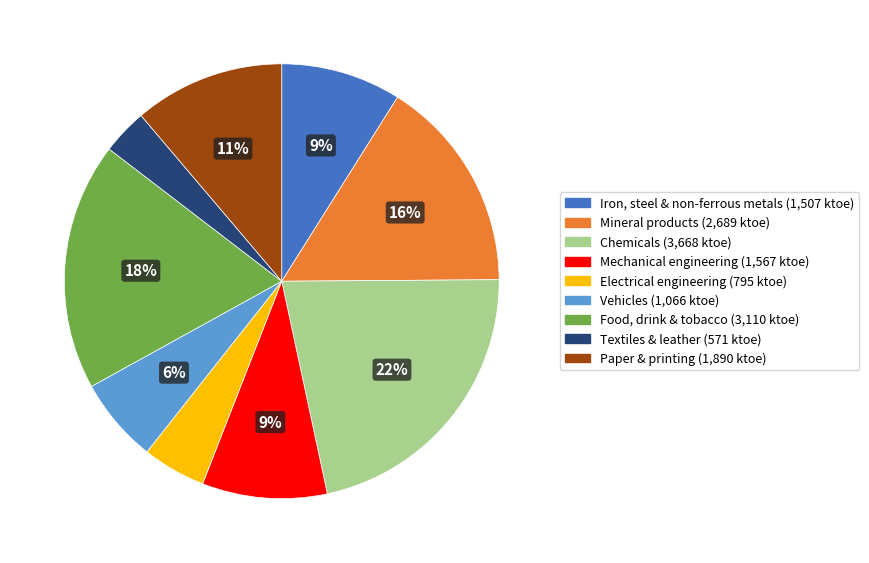

Is there any slice that represents more than half of the pie?

No